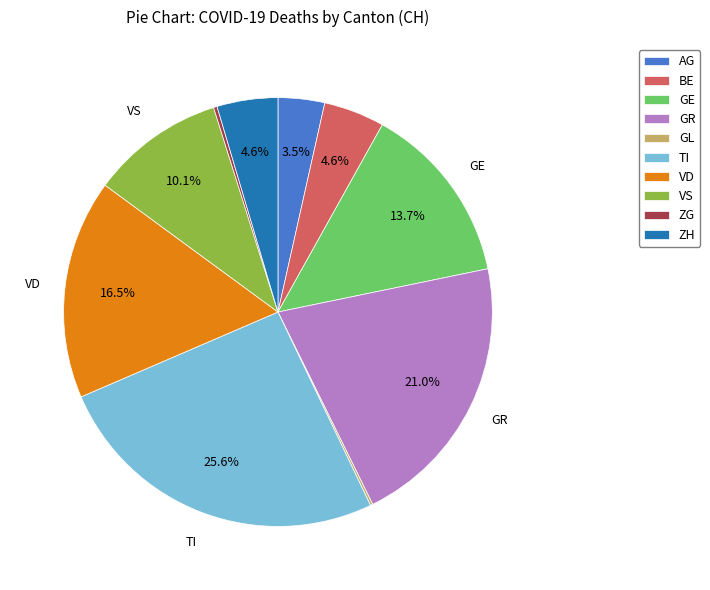

Is there a majority slice in this chart?

No